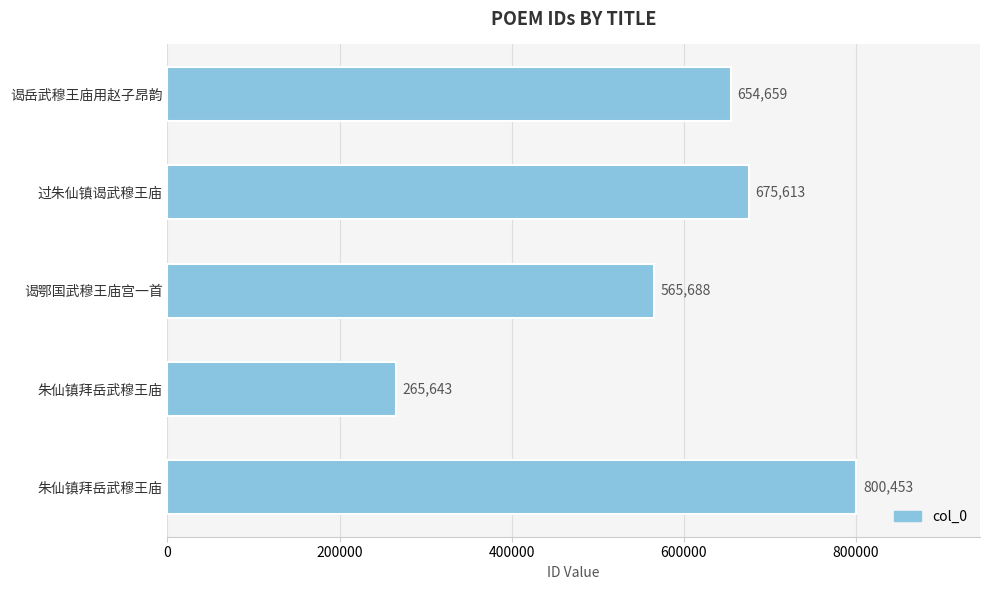

How many bars are there in total?

5